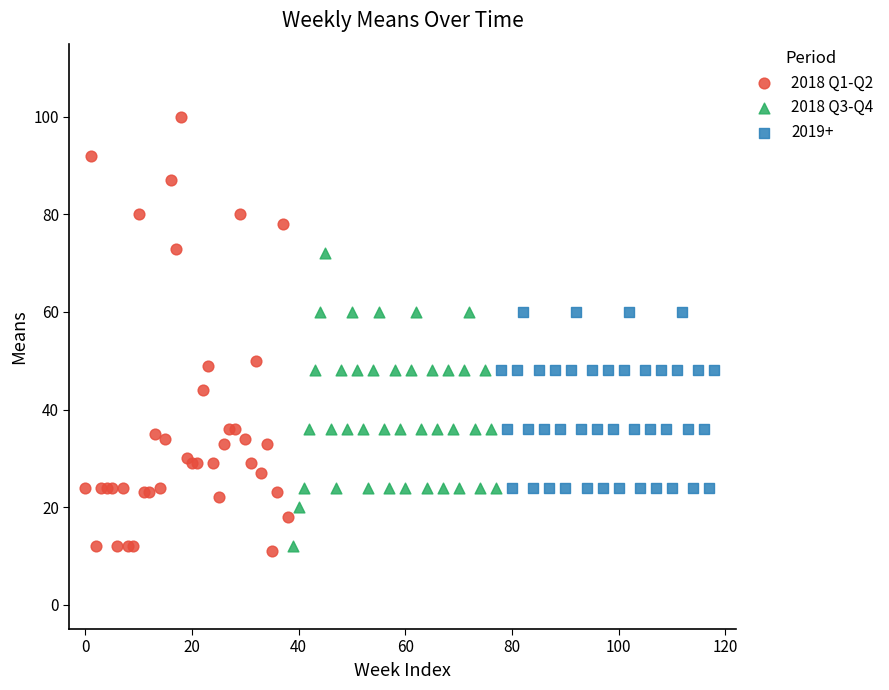

Which series reaches the maximum Y coordinate?

2018 Q1-Q2